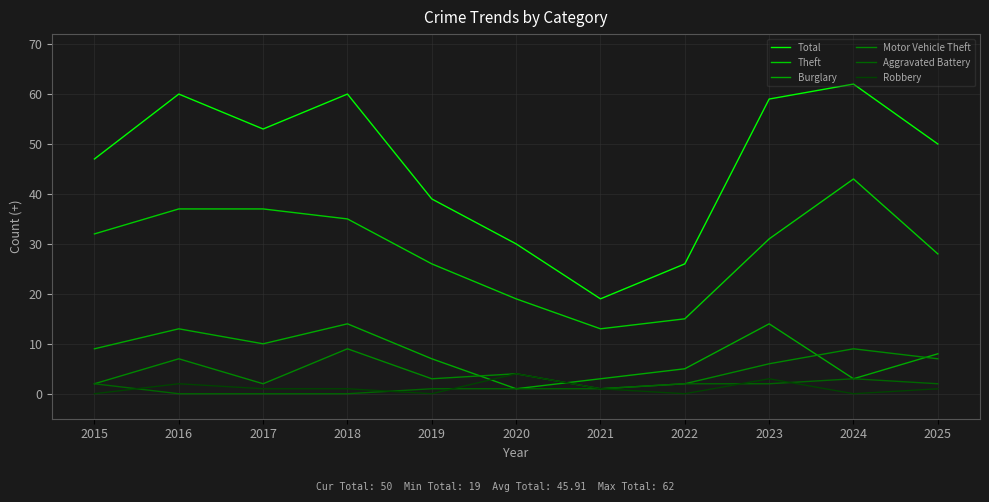

Which series has the largest range (max minus min)?

Total